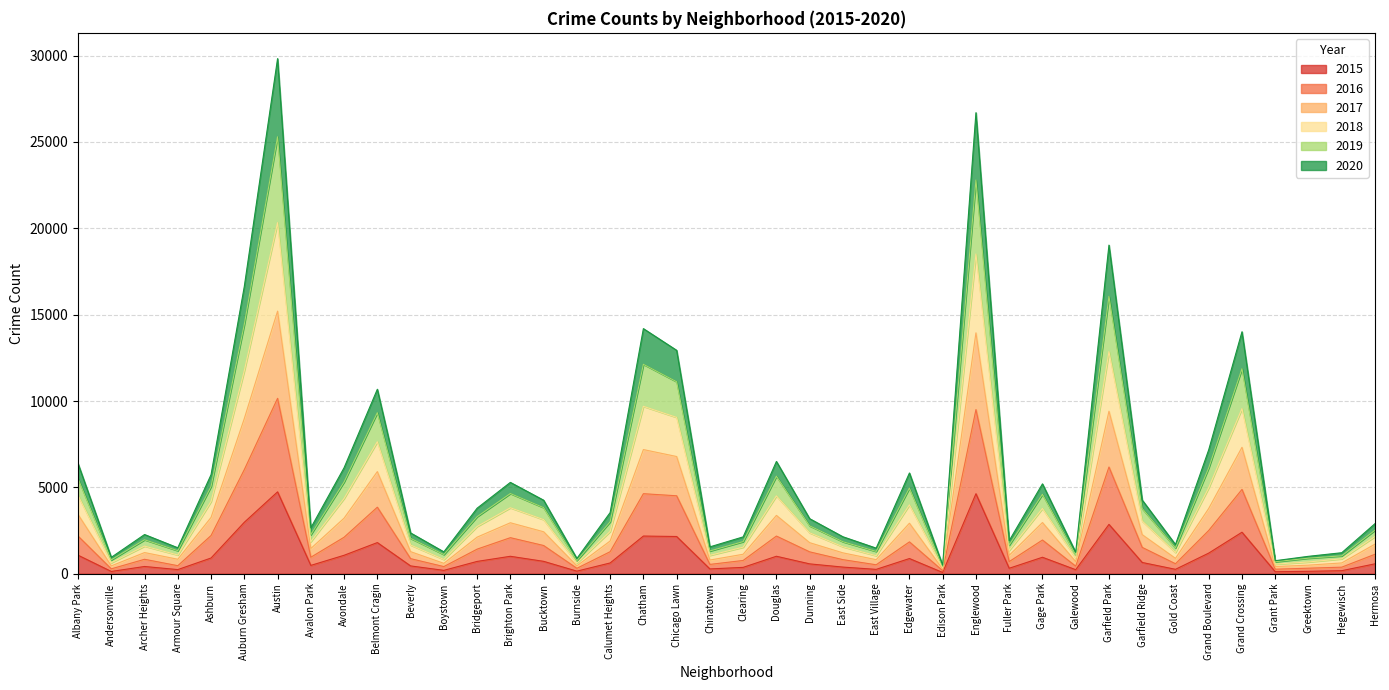

What is the sum of the 2015 values at Chinatown and Auburn Gresham?

3256